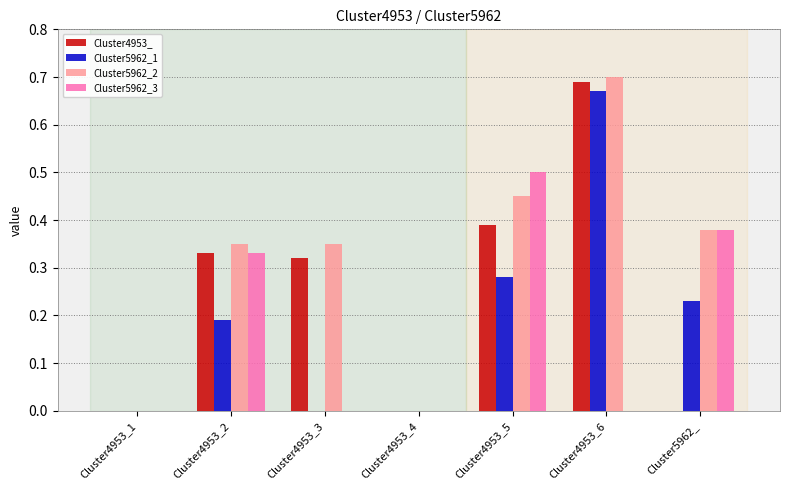

Which category has the highest value in the Cluster5962_1 series?

Cluster4953_6